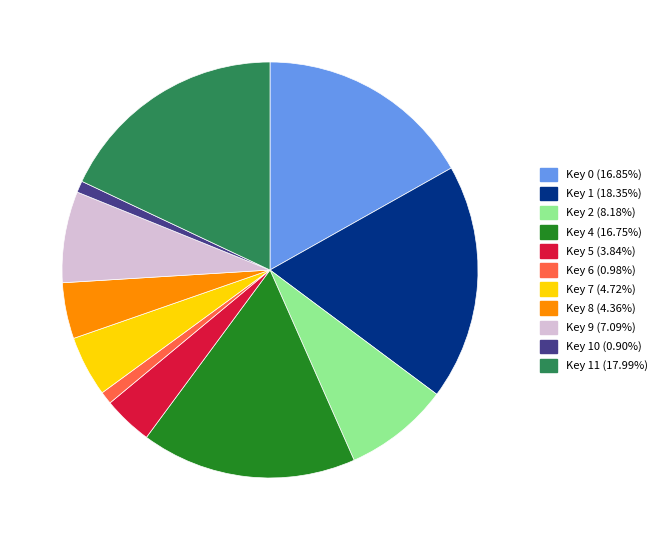

Does any single category account for the majority?

No